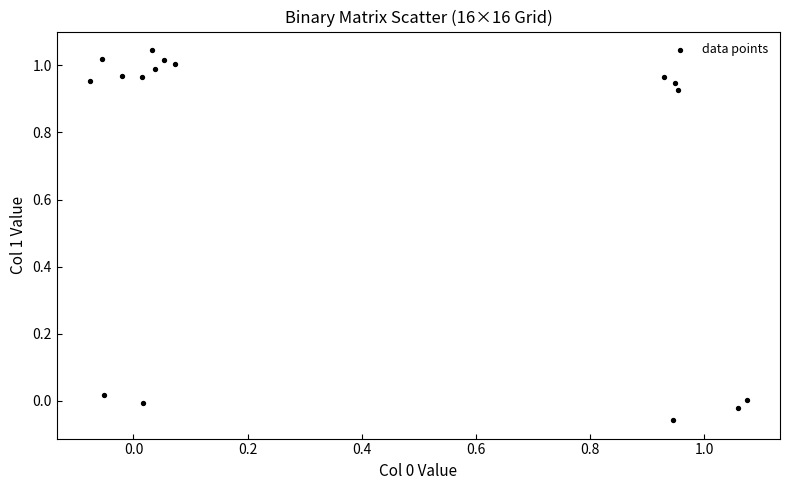

What is the range of X values (max minus min)?

1.2